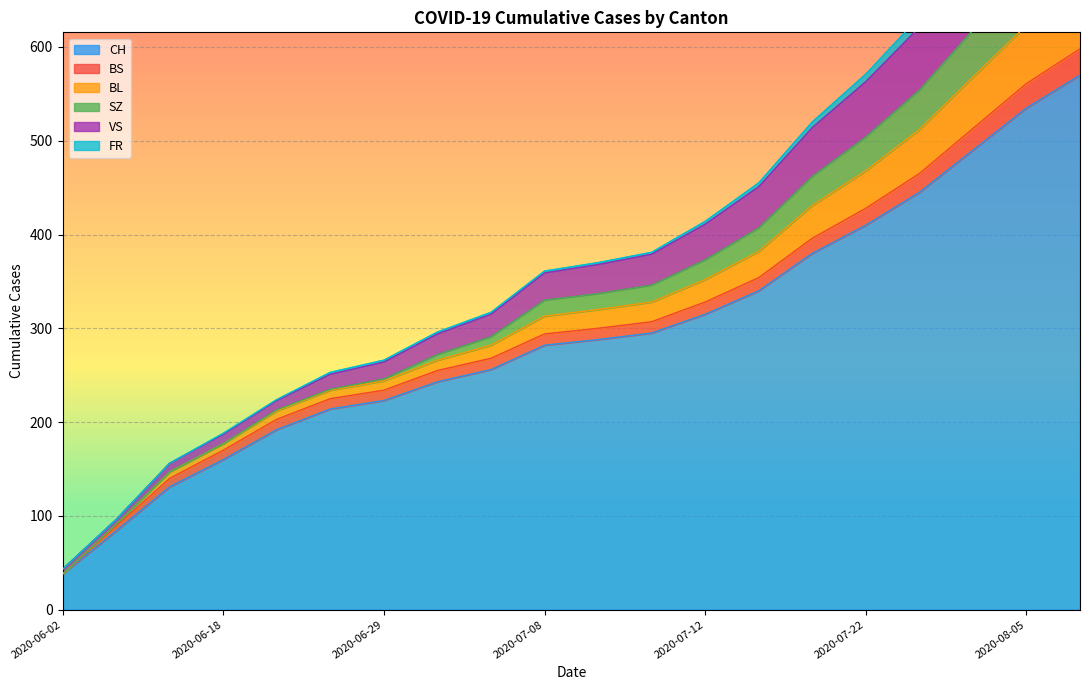

Which label corresponds to the largest value in the chart?

2020-08-10